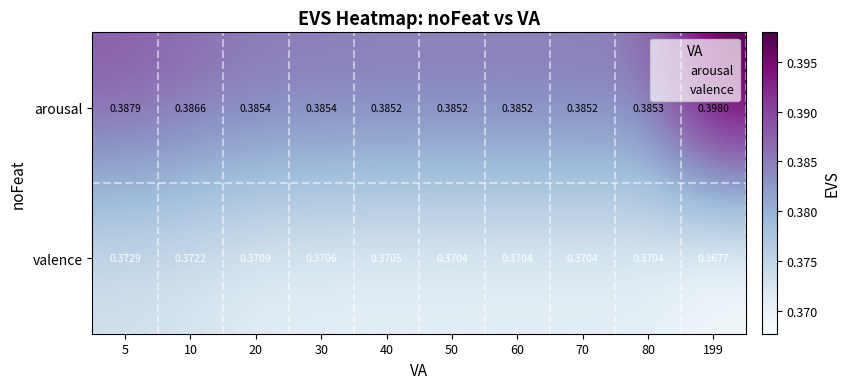

List the series in order of their overall mean, highest first.

arousal, valence